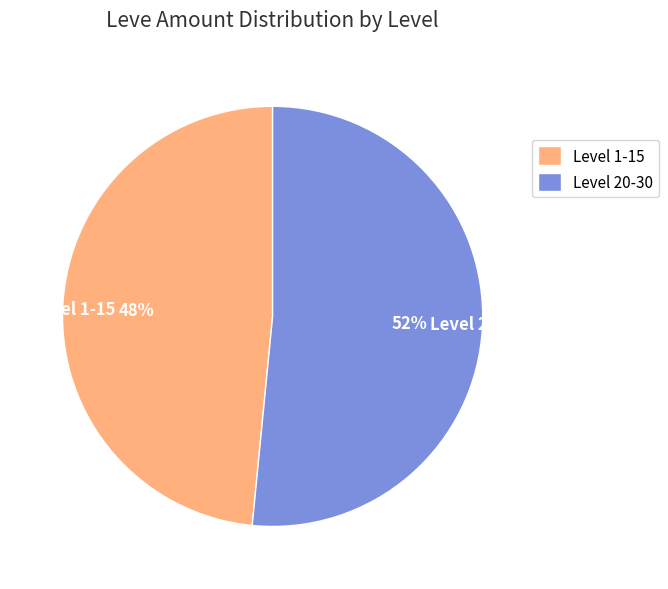

To the nearest percent, what is the average slice percentage?

50%